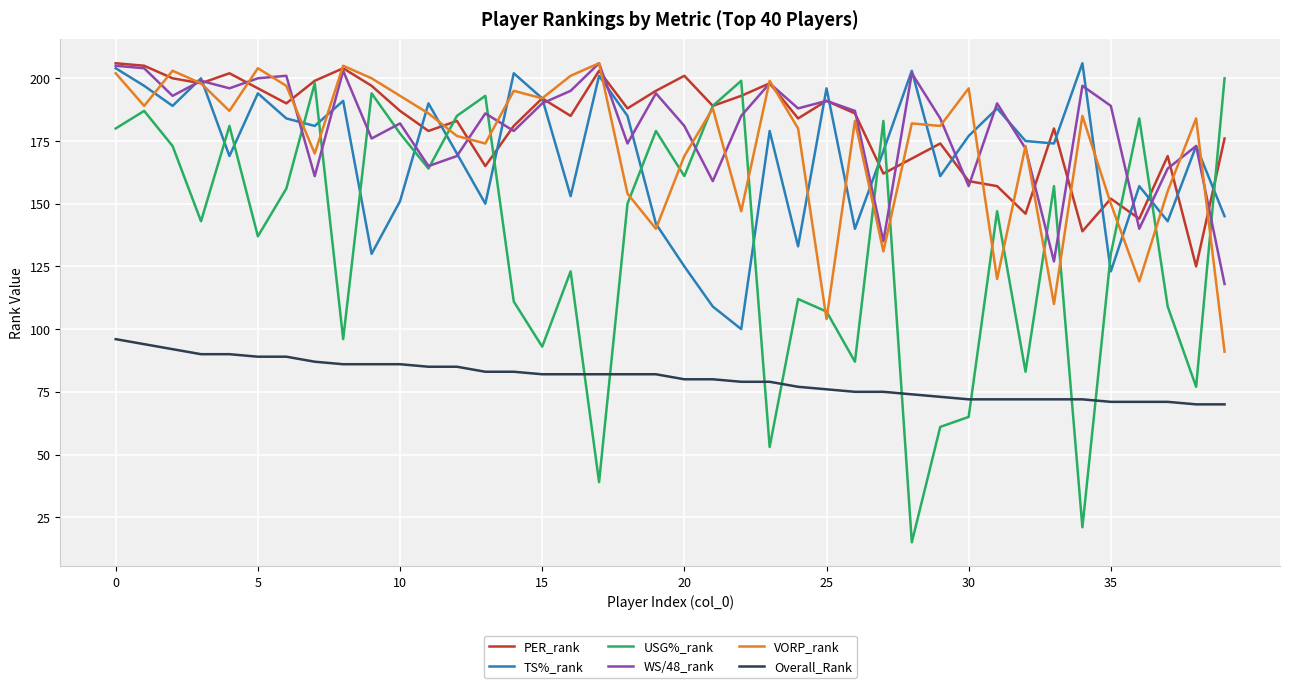

Which series has the largest range (max minus min)?

USG%_rank